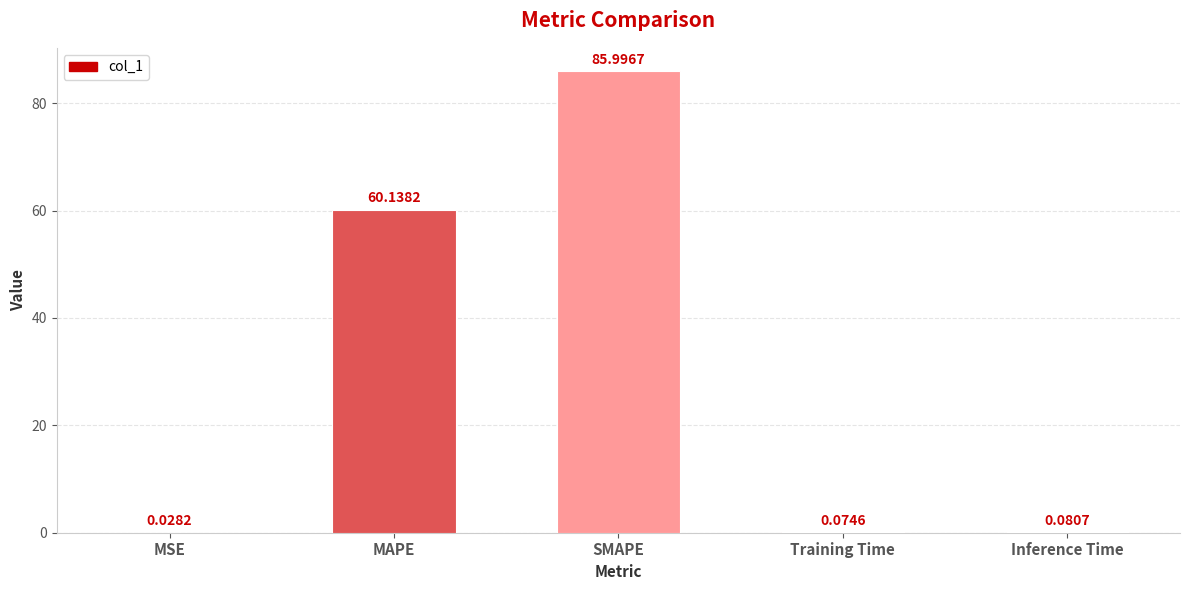

At which category does the chart reach its peak across all series?

SMAPE